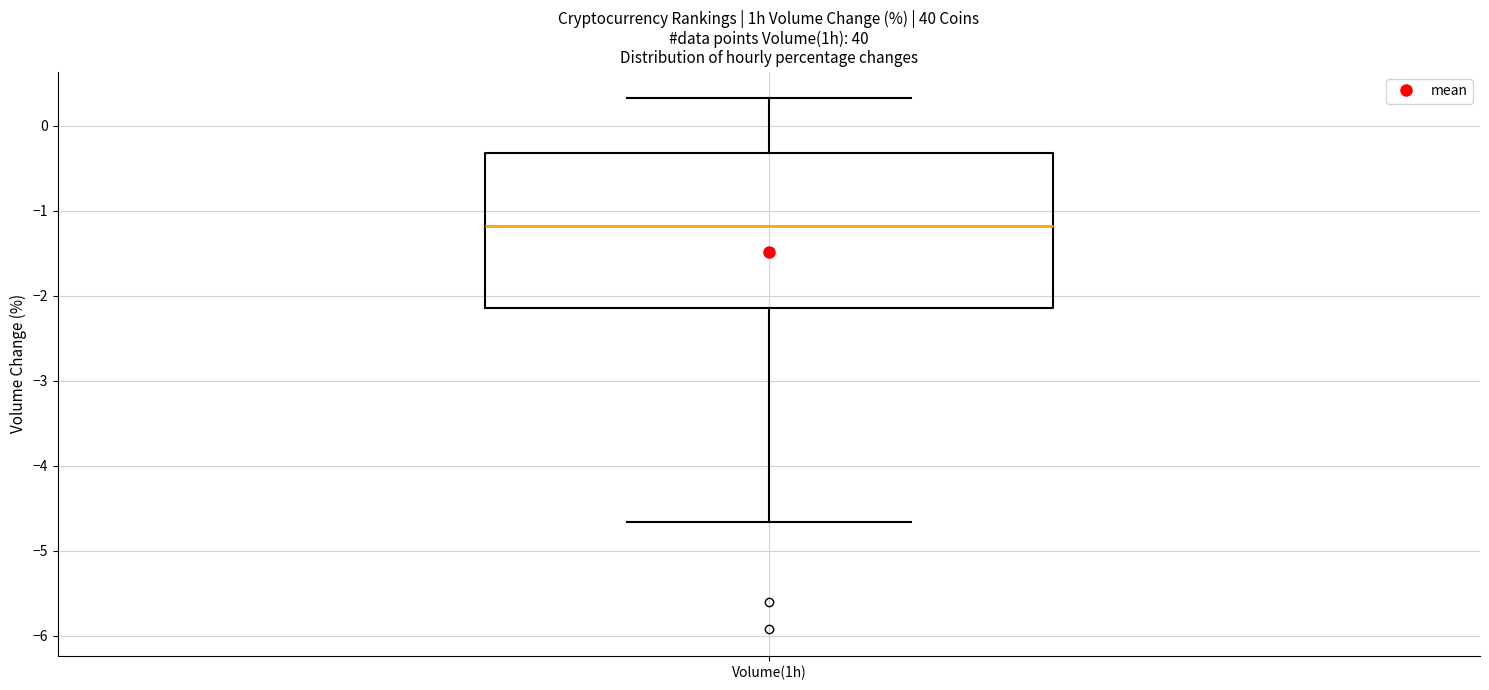

Read this box plot against the y-axis: the position of the median line, the range covered by the box, and the ends of both whiskers. The values are not printed on the chart, so give them approximately, as read against the axis.

median -1.2, box -2.1 to -0.3, whiskers -4.7 to 0.3